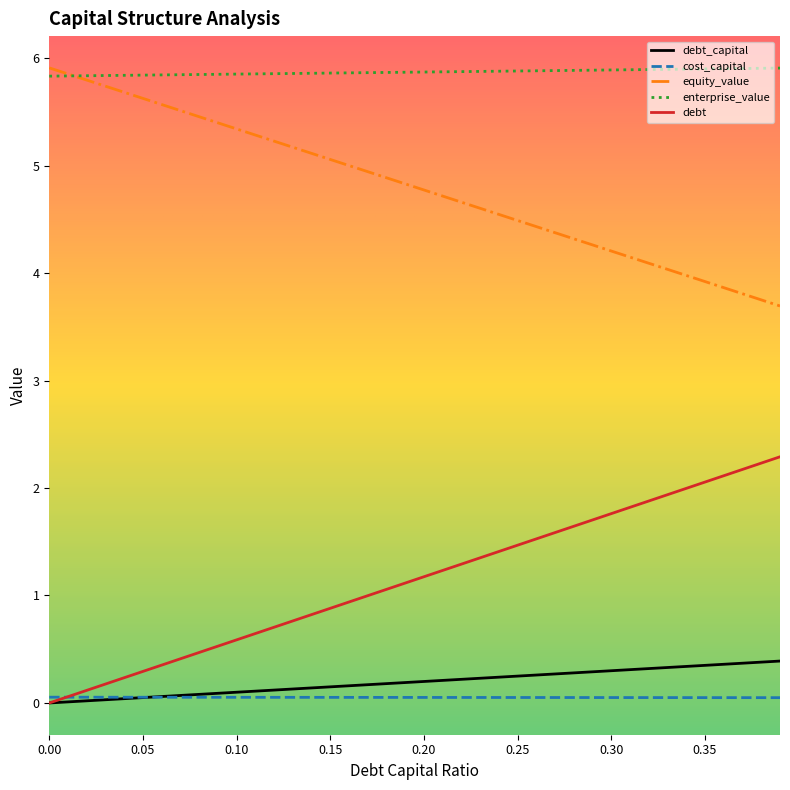

How many lines are shown in the chart?

5